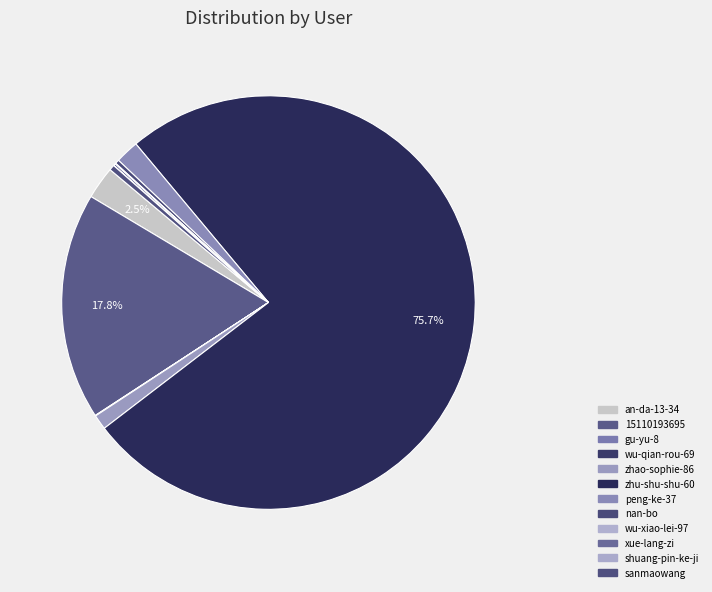

Do shuang-pin-ke-ji and gu-yu-8 together represent more than half of the pie?

No